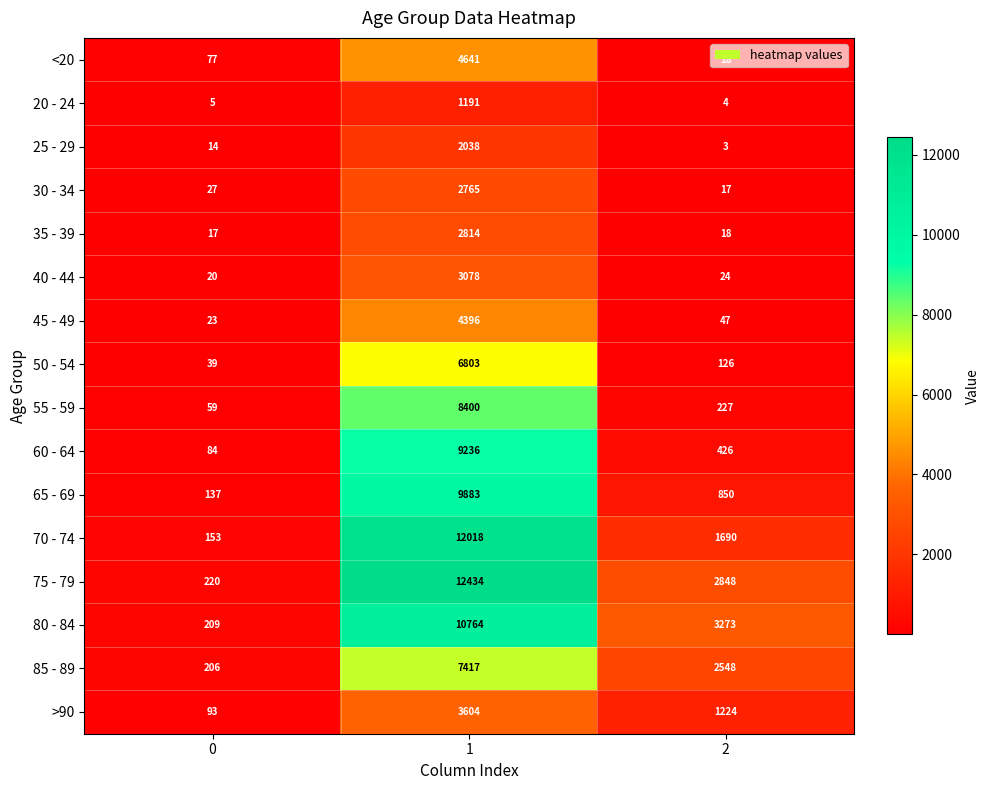

Count the number of categories in the chart.

3